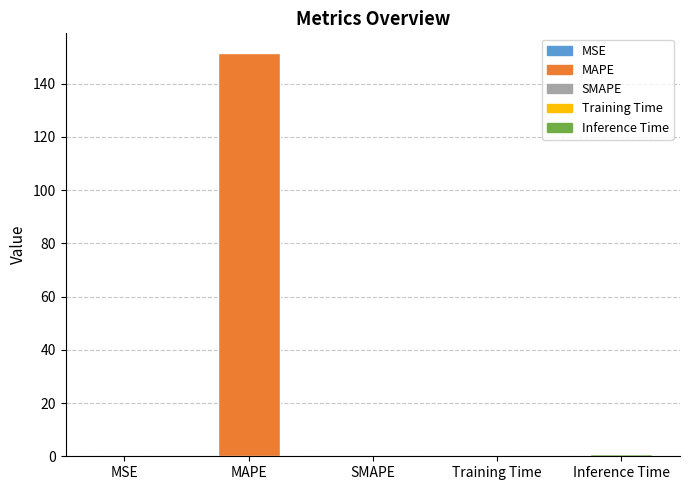

What is the sum of the values at Training Time and Inference Time?

1.2